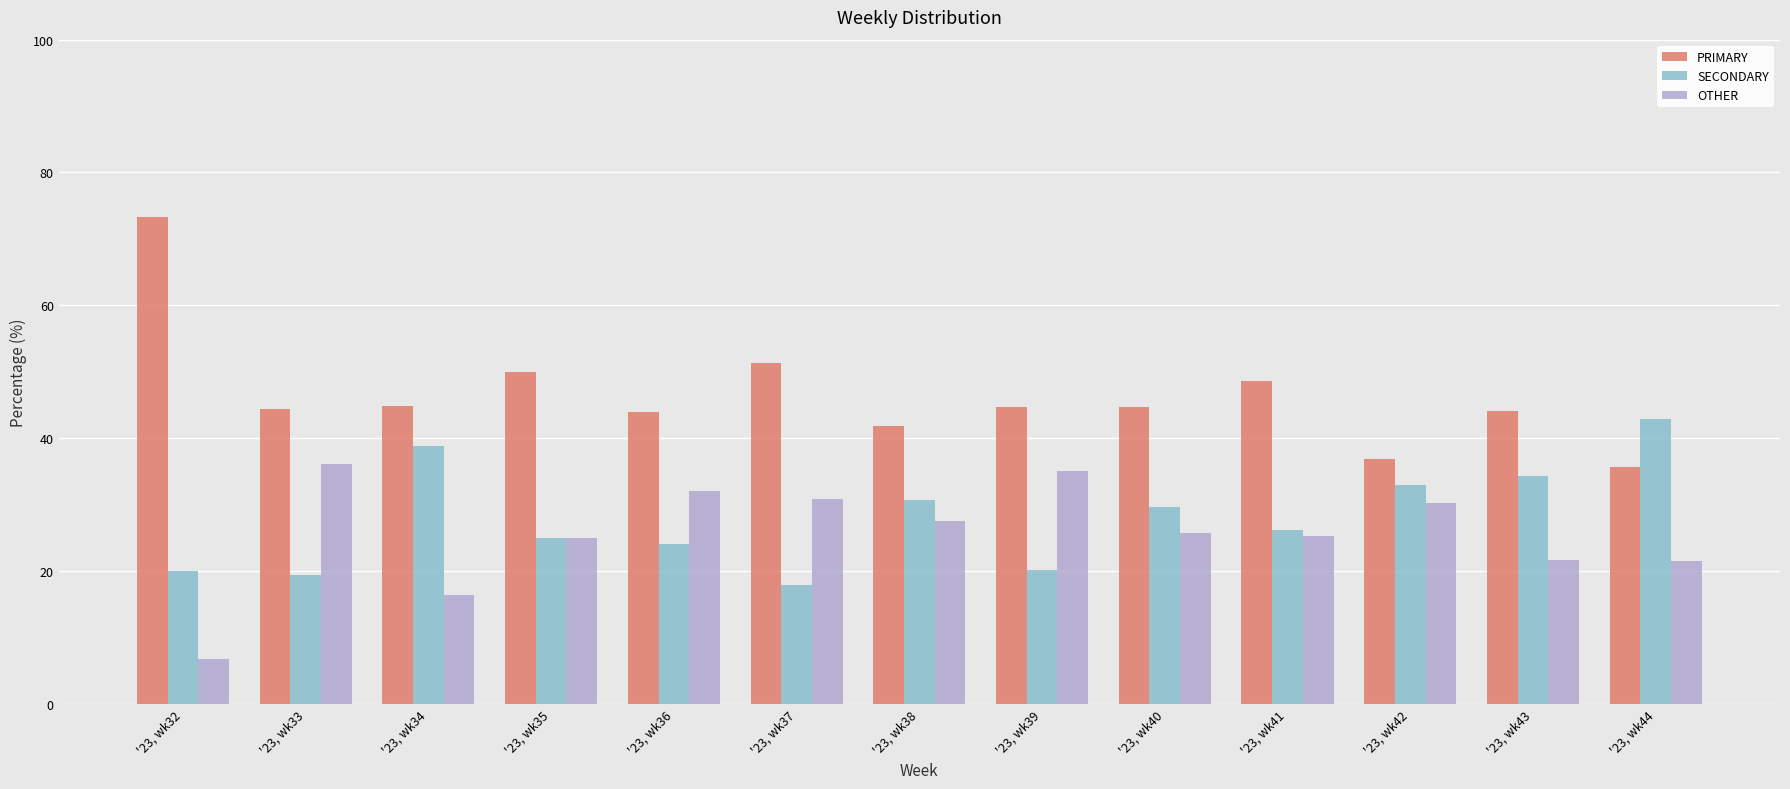

At which label is PRIMARY closest to 54?

'23, wk37